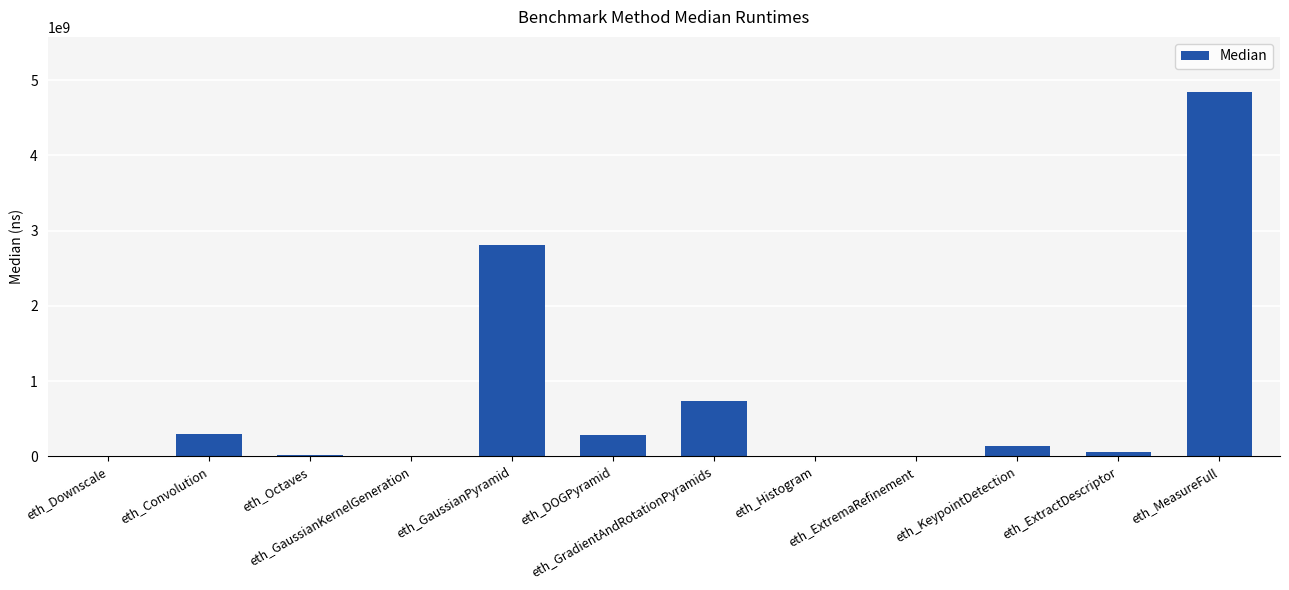

What is the maximum value shown in the chart?

4848774336